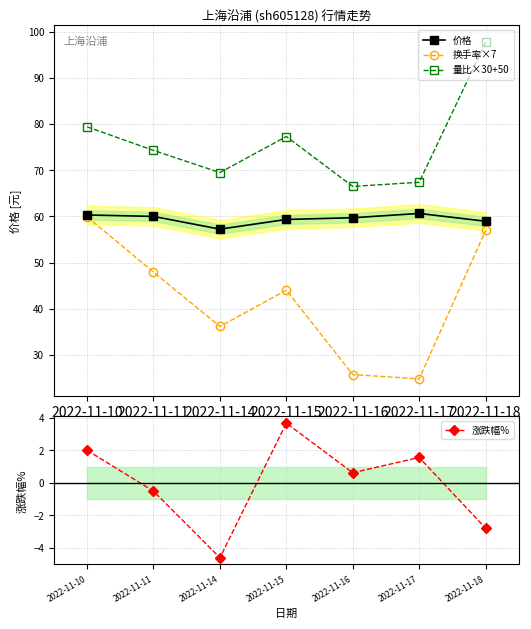

What is the sum of the 量比×30+50 values at 2022-11-15 and 2022-11-17?

144.7